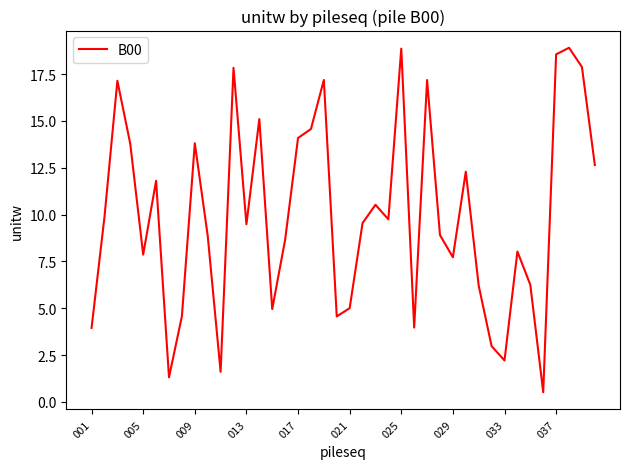

What is the greatest value displayed?

18.9